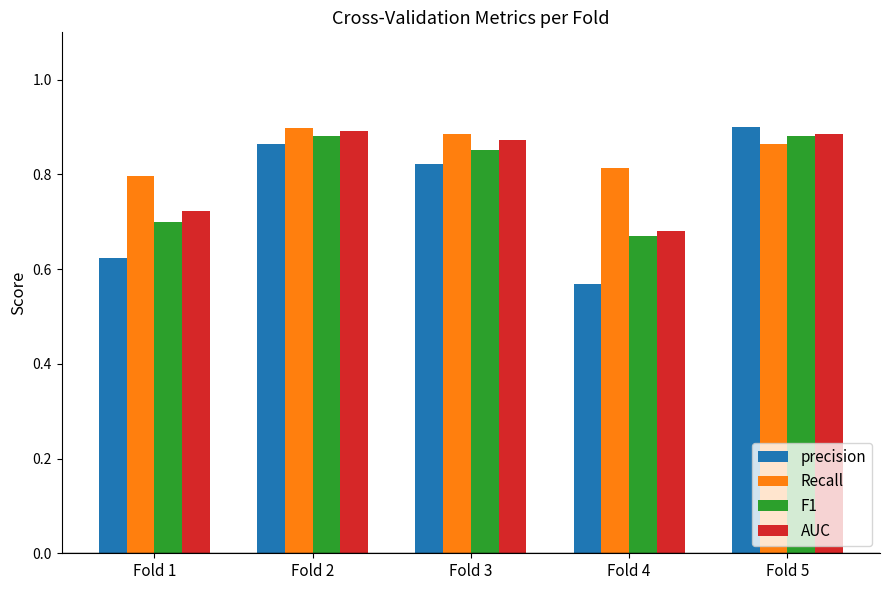

Is the value of precision at Fold 2 greater than the value of AUC at Fold 2?

No